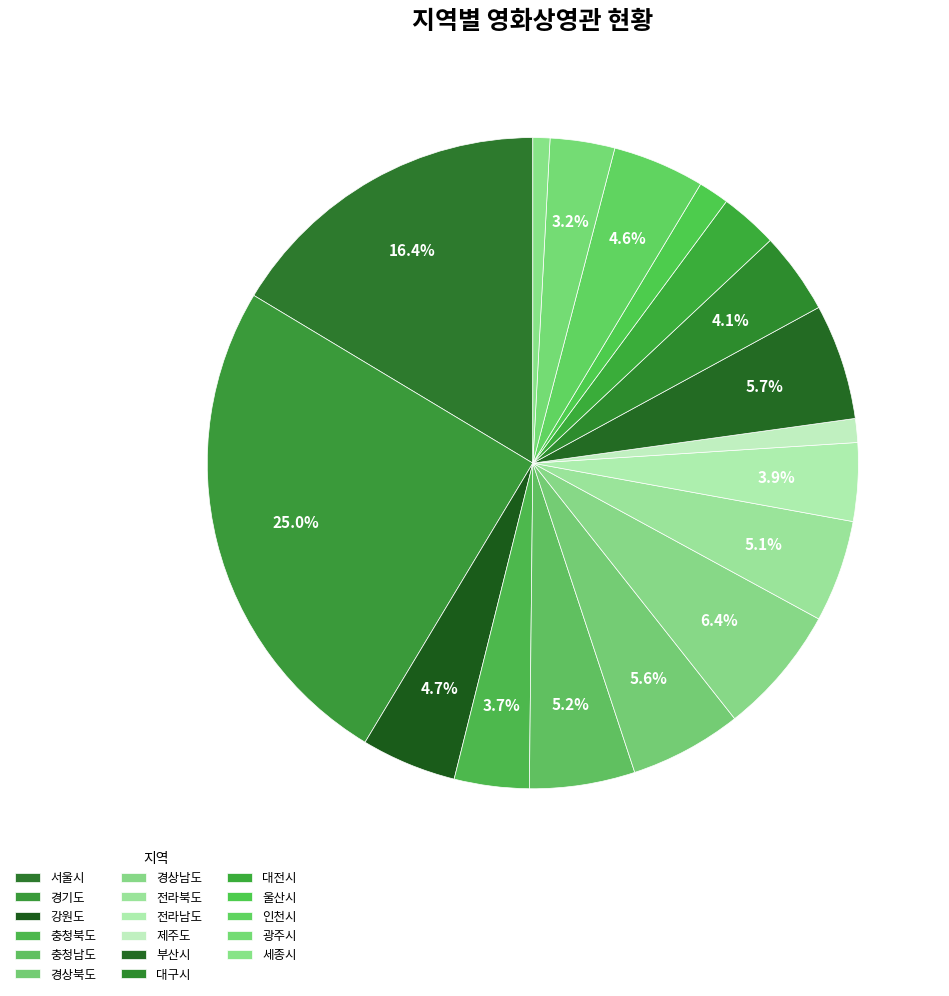

Which slice is the largest?

경기도